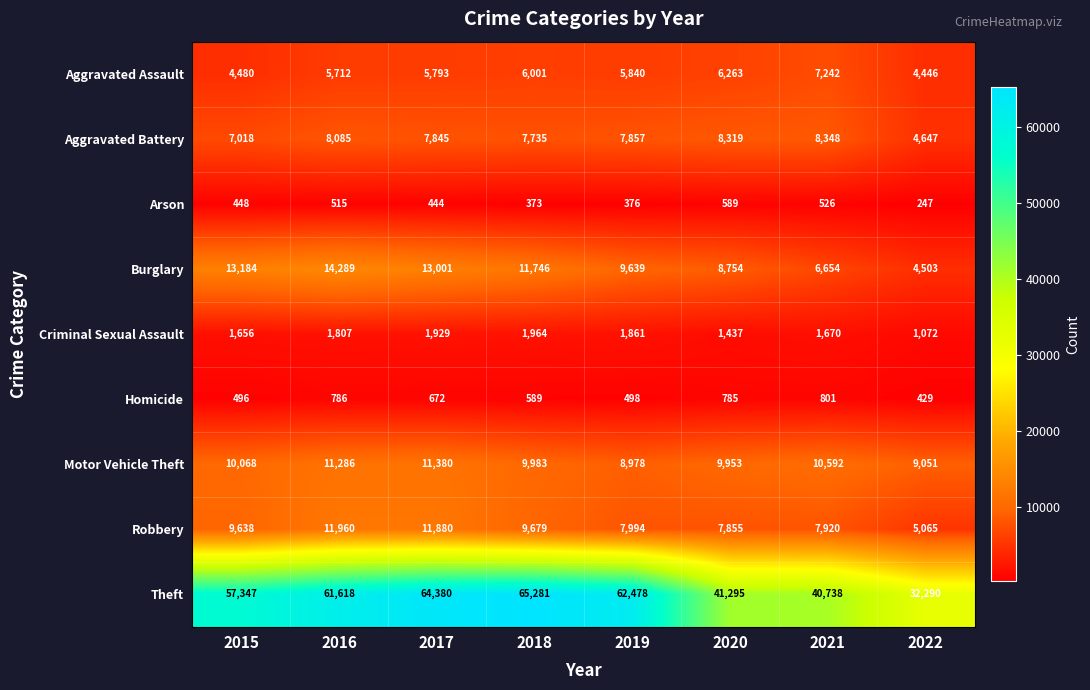

The Aggravated Battery series shows 13369 at 2021. True or false?

False